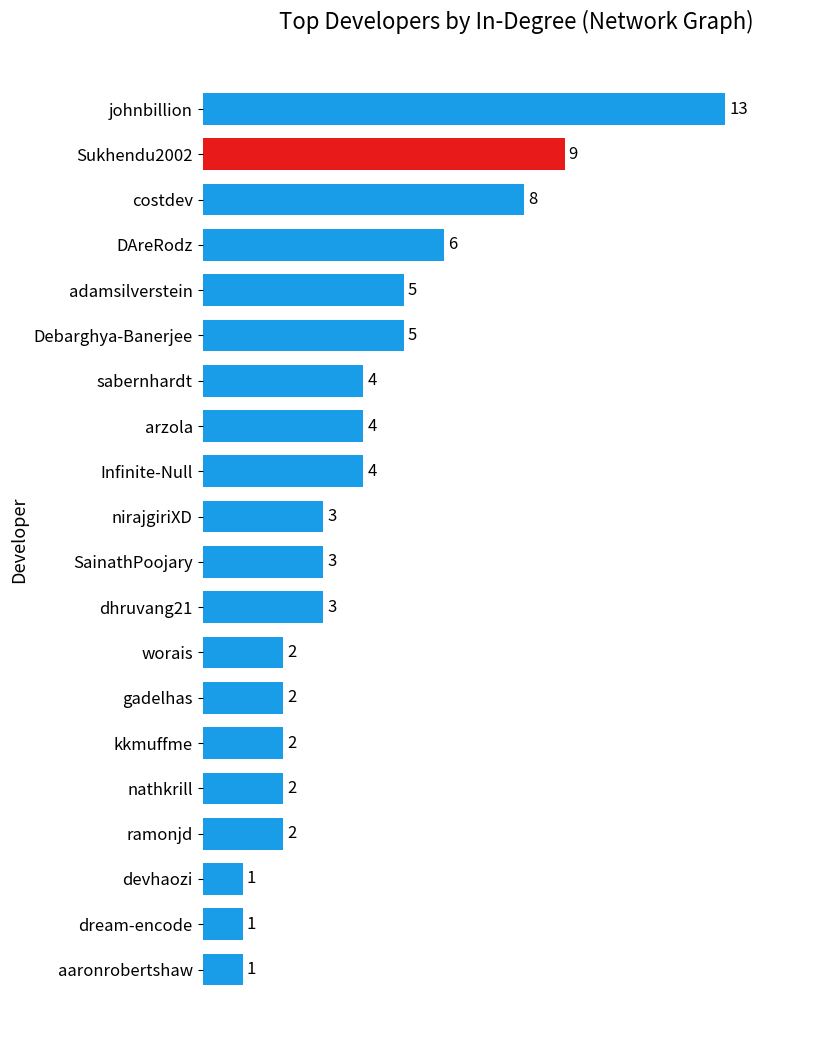

Read the value at SainathPoojary.

3